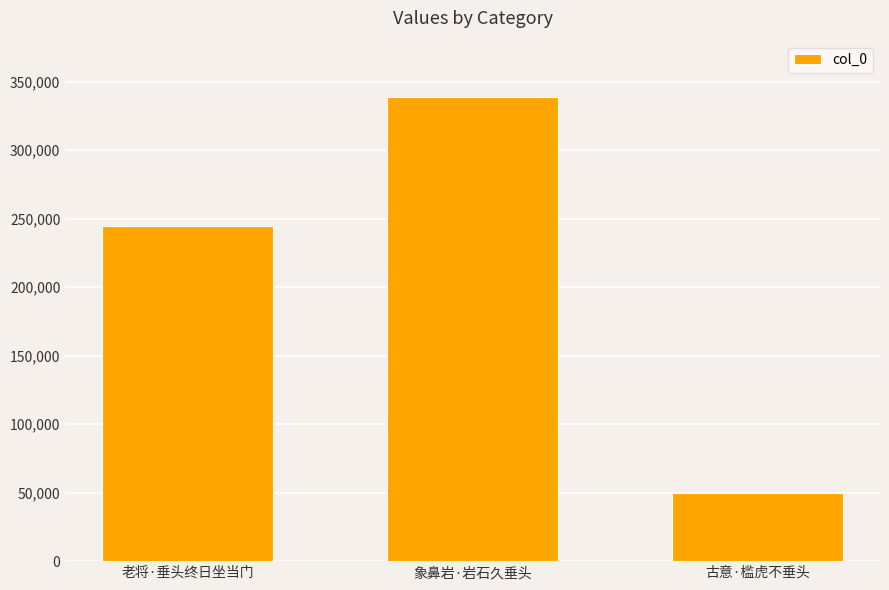

Where is the data nearest to the value 194411?

老将·垂头终日坐当门